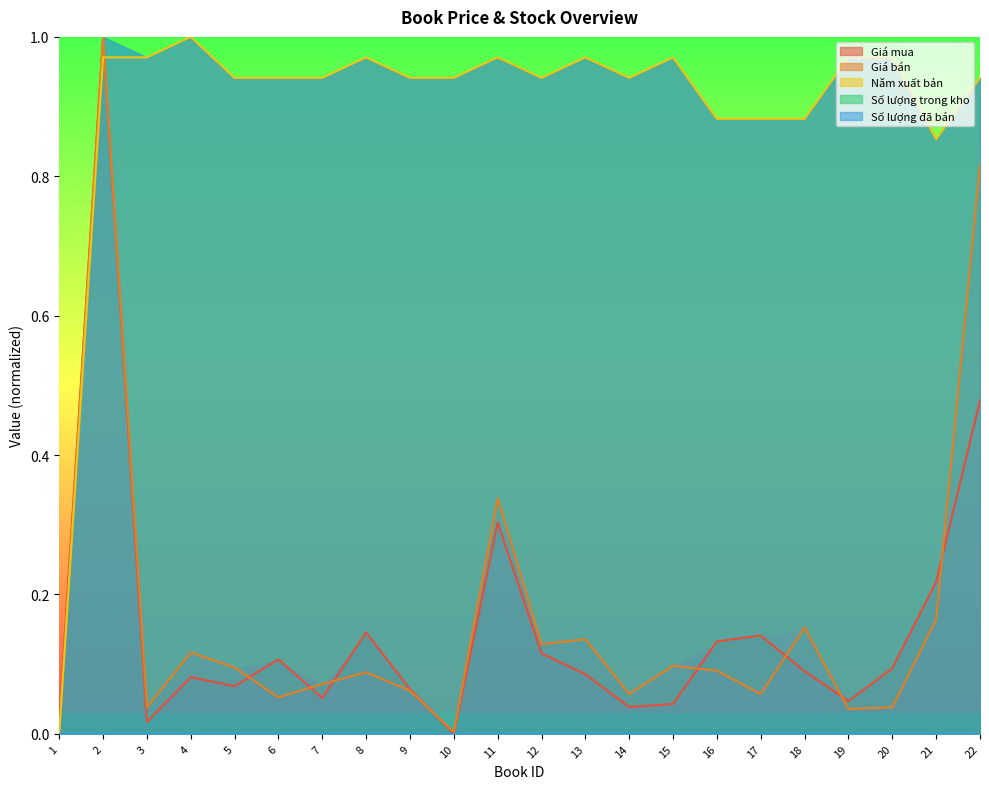

True or false: Giá bán has a value of 0.2 at 21.

True